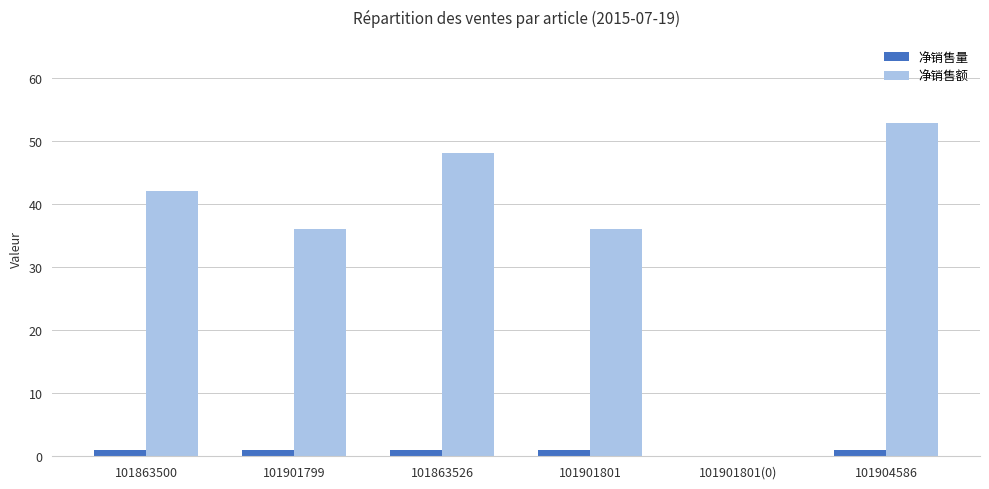

The value of 净销售额 at 101901799 is 14.0. True or false?

False